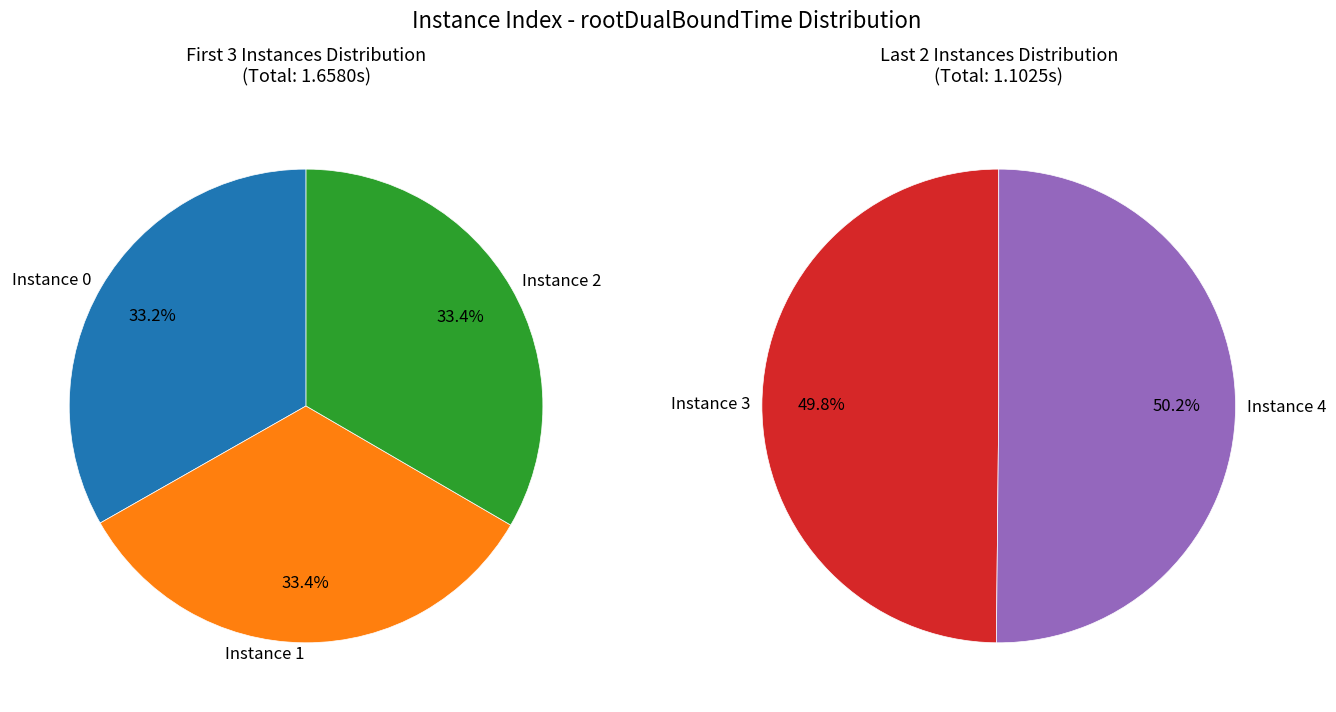

The 0 slice represents 32% of the pie. True or false?

False